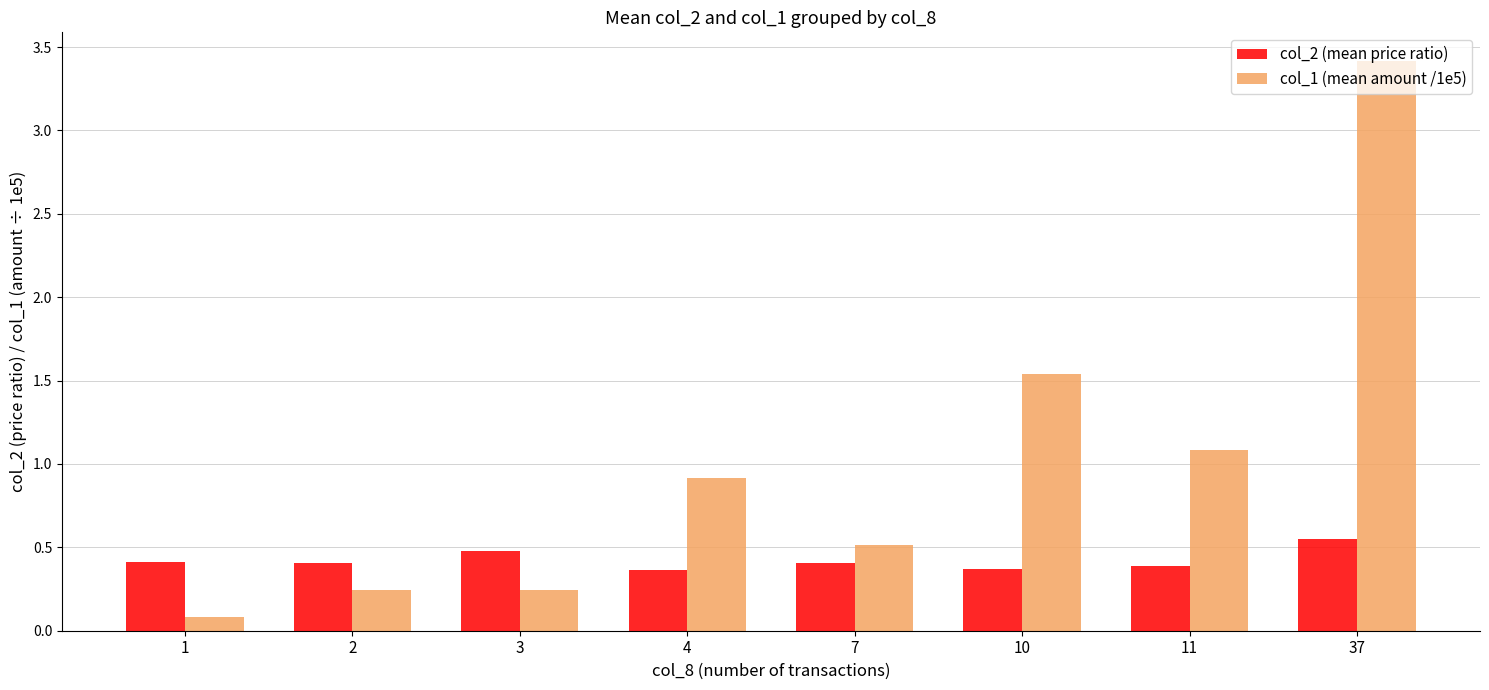

The col_2 (mean price ratio) series shows 0.4 at 7. True or false?

True